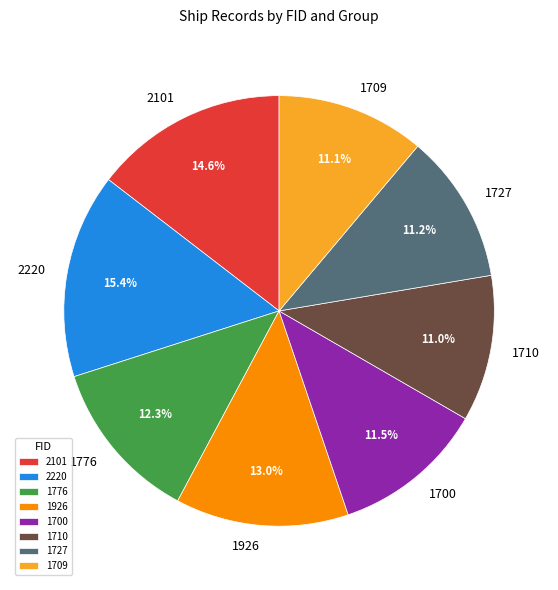

Count the number of slices in the pie.

8